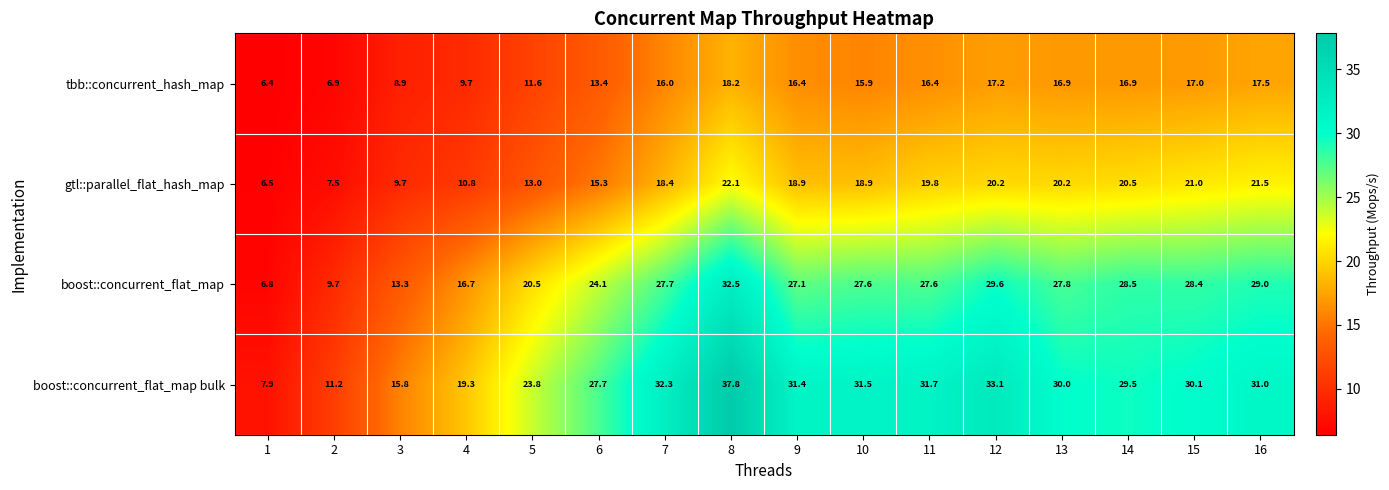

What is the average value of the gtl::parallel_flat_hash_map series?

16.5